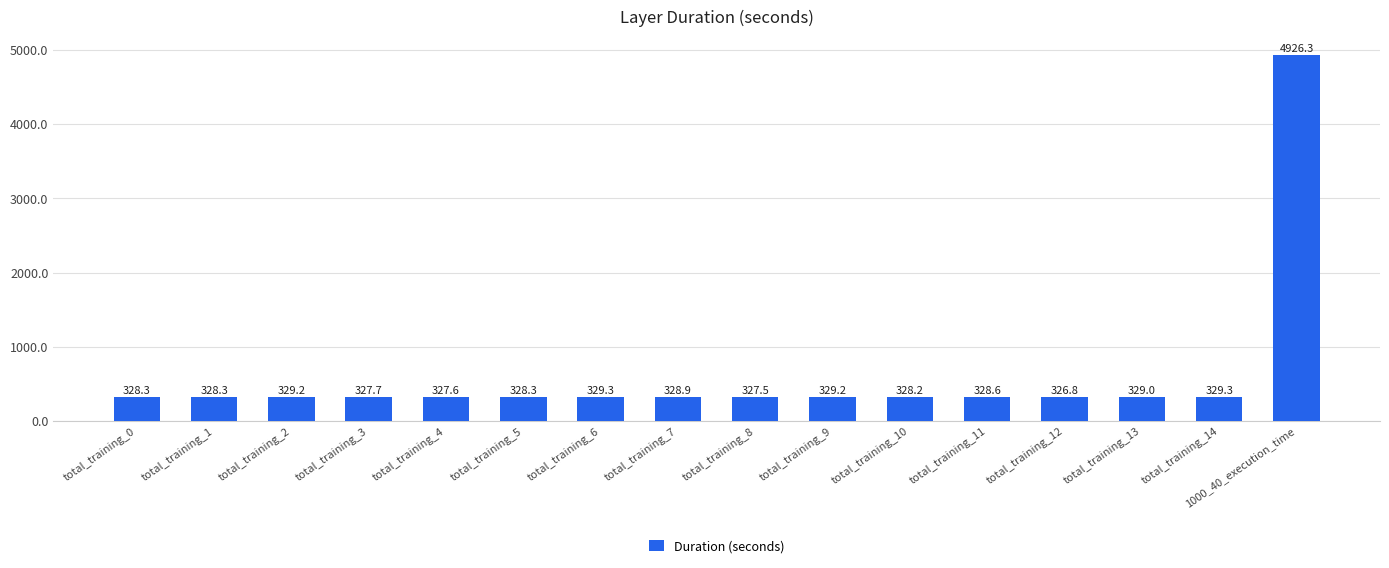

What is the label of the 1st bar from the left?

total_training_0